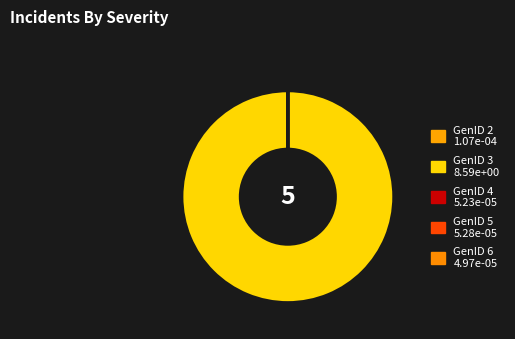

How many slices are in this pie chart?

5